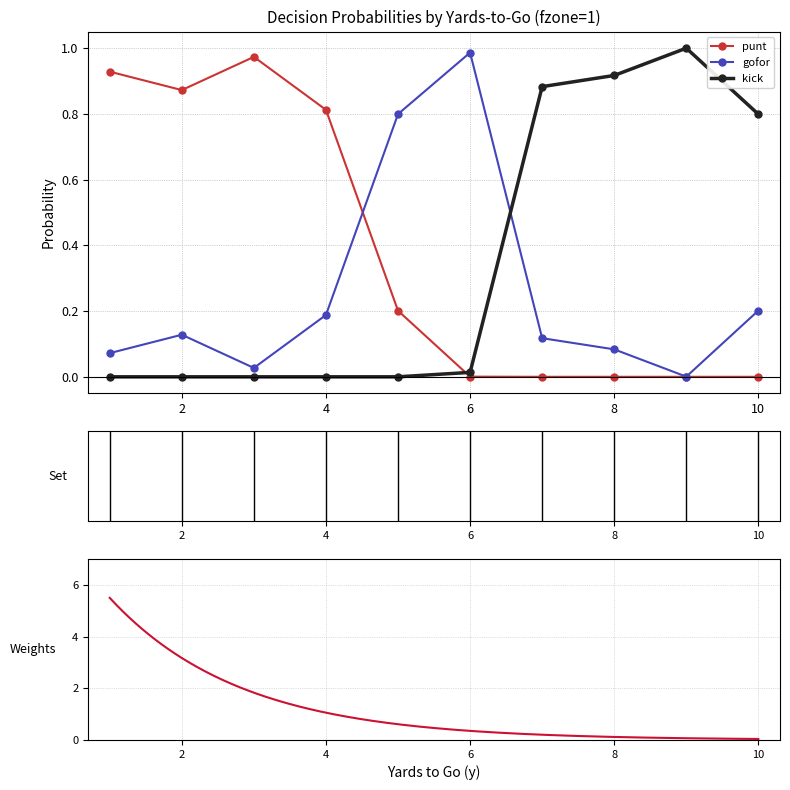

True or false: gofor has a value of 0.1 at 7.

True